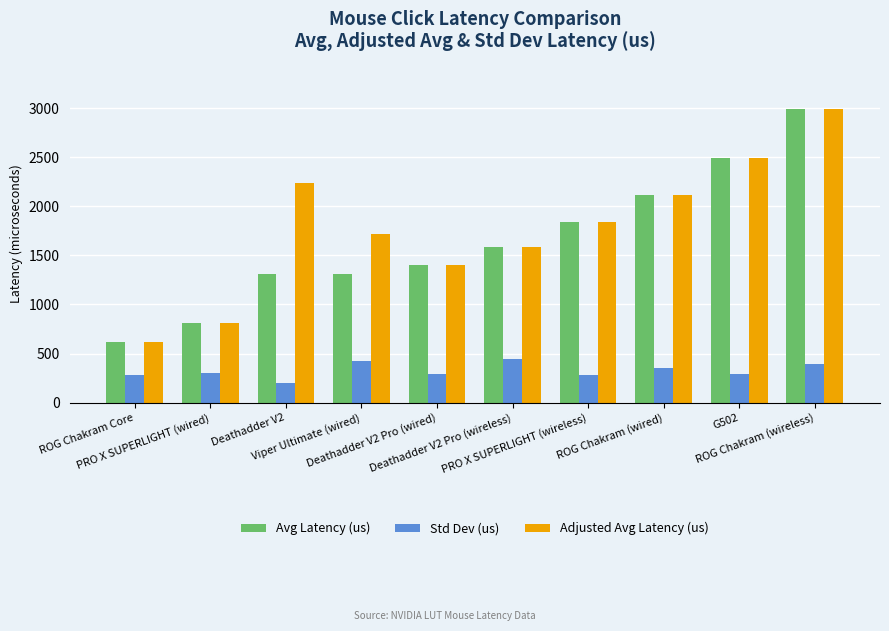

What is the minimum value for Avg Latency (us)?

616